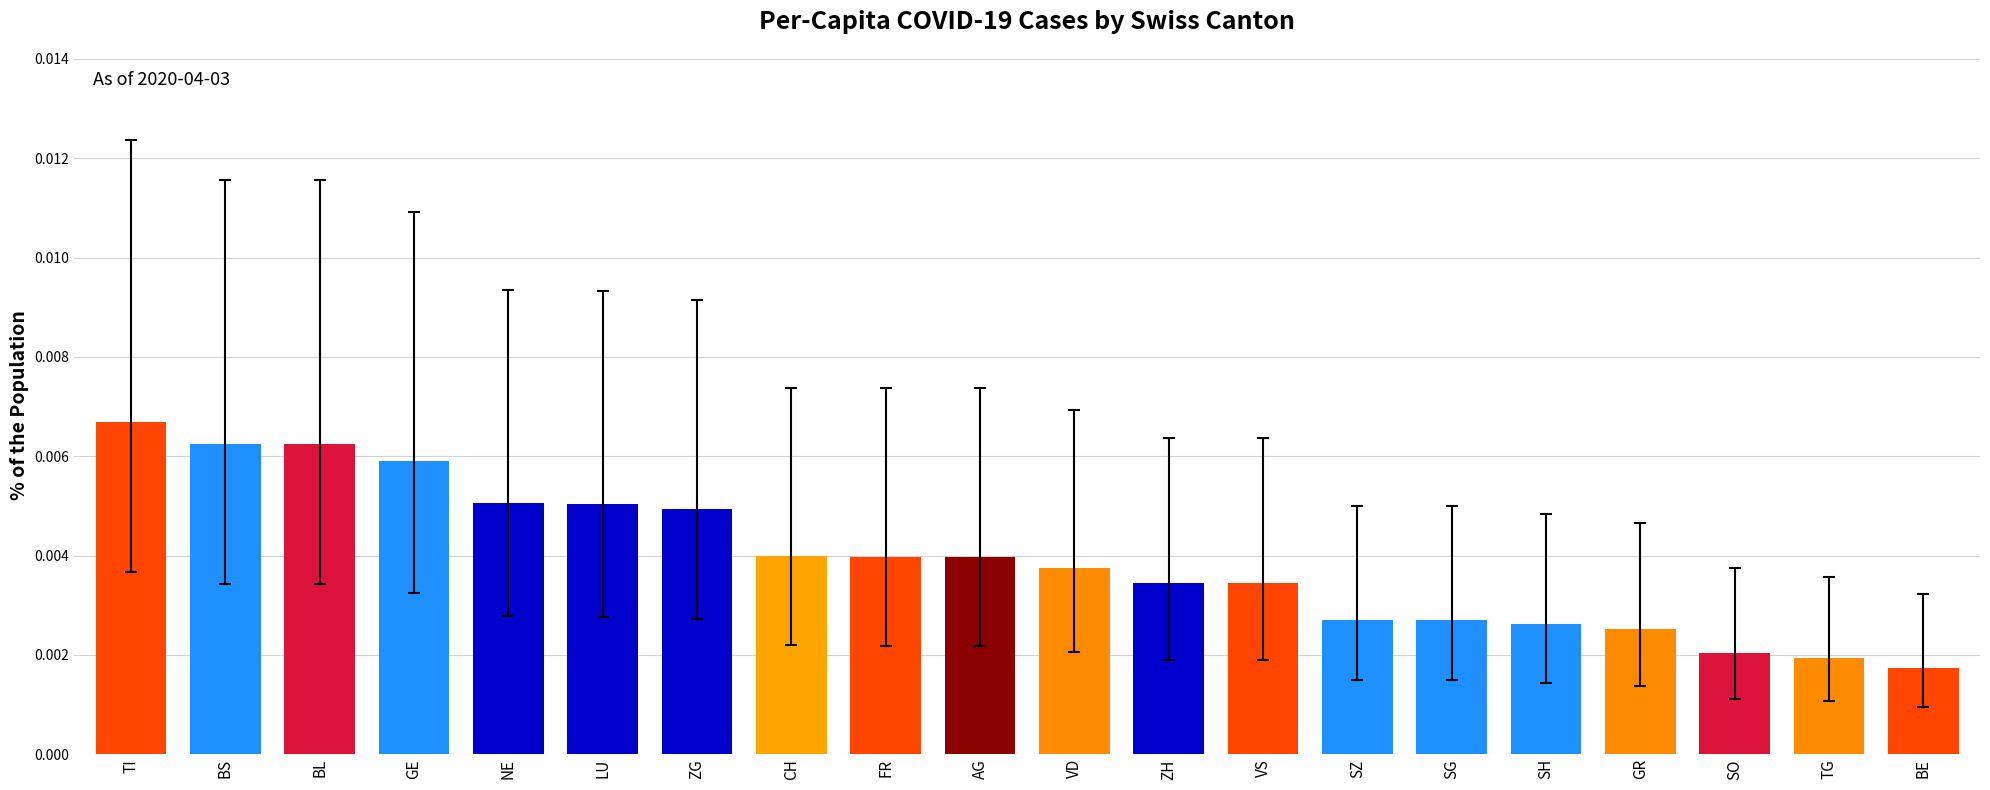

Does the chart contain stacked bars?

No